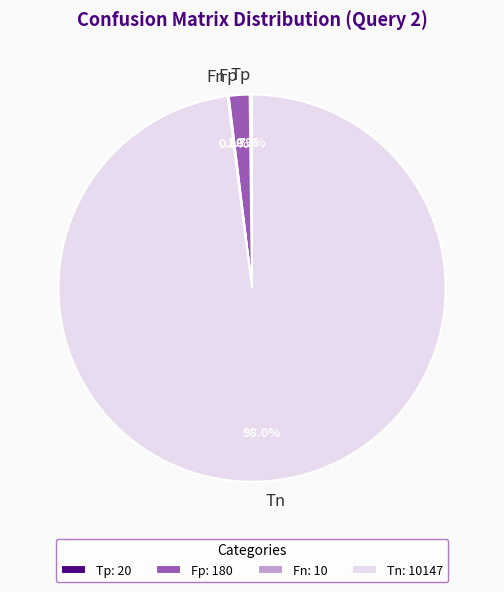

To the nearest percent, what is the difference between the largest and smallest slice percentages?

98%